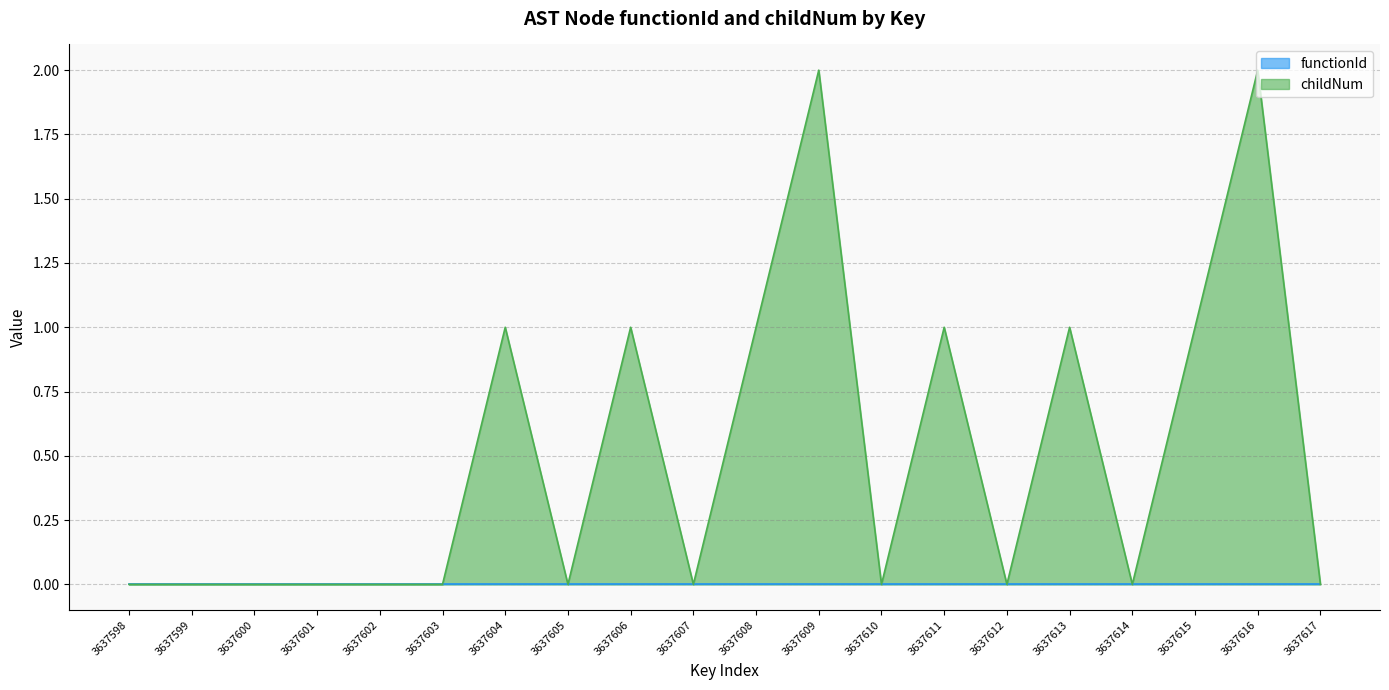

List the labels in order of value, largest first.

3637609, 3637616, 3637604, 3637606, 3637608, 3637611, 3637613, 3637615, 3637598, 3637599, 3637600, 3637601, 3637602, 3637603, 3637605, 3637607, 3637610, 3637612, 3637614, 3637617